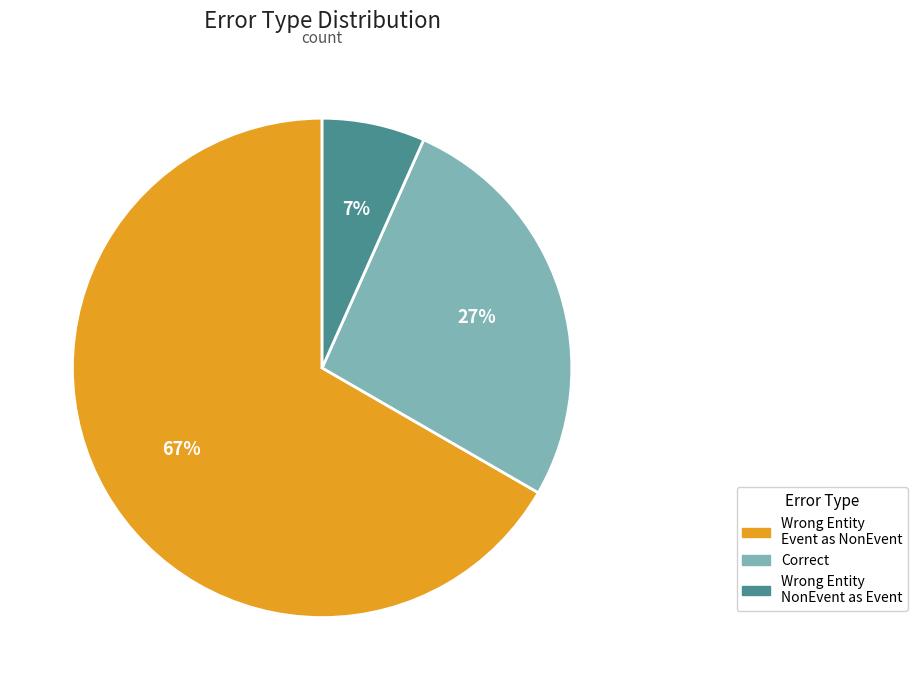

Count the number of slices in the pie.

3